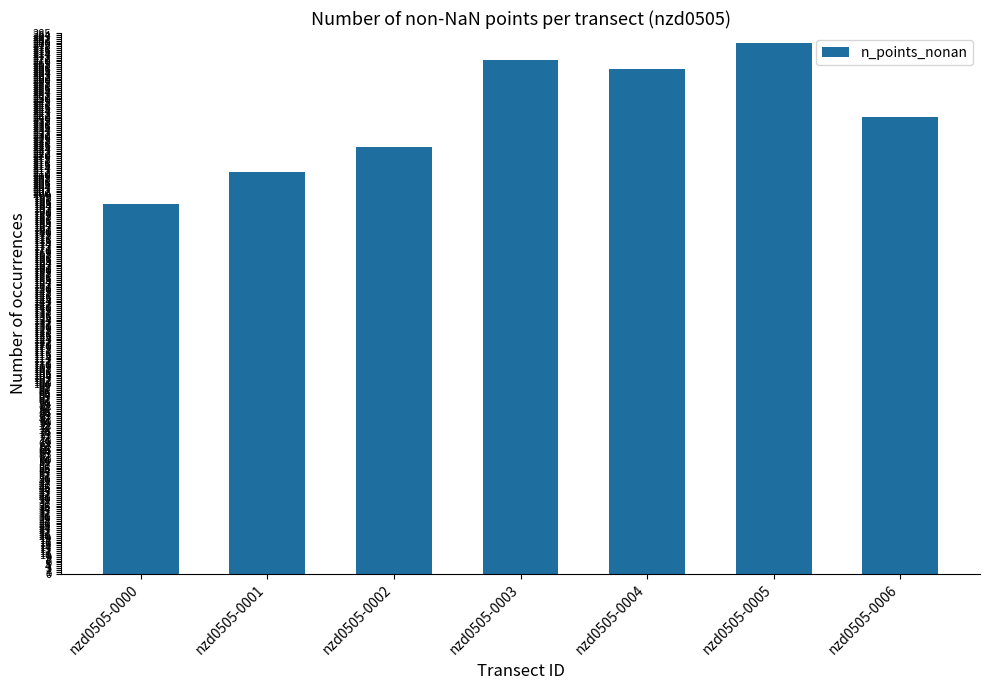

Count the number of categories in the chart.

7